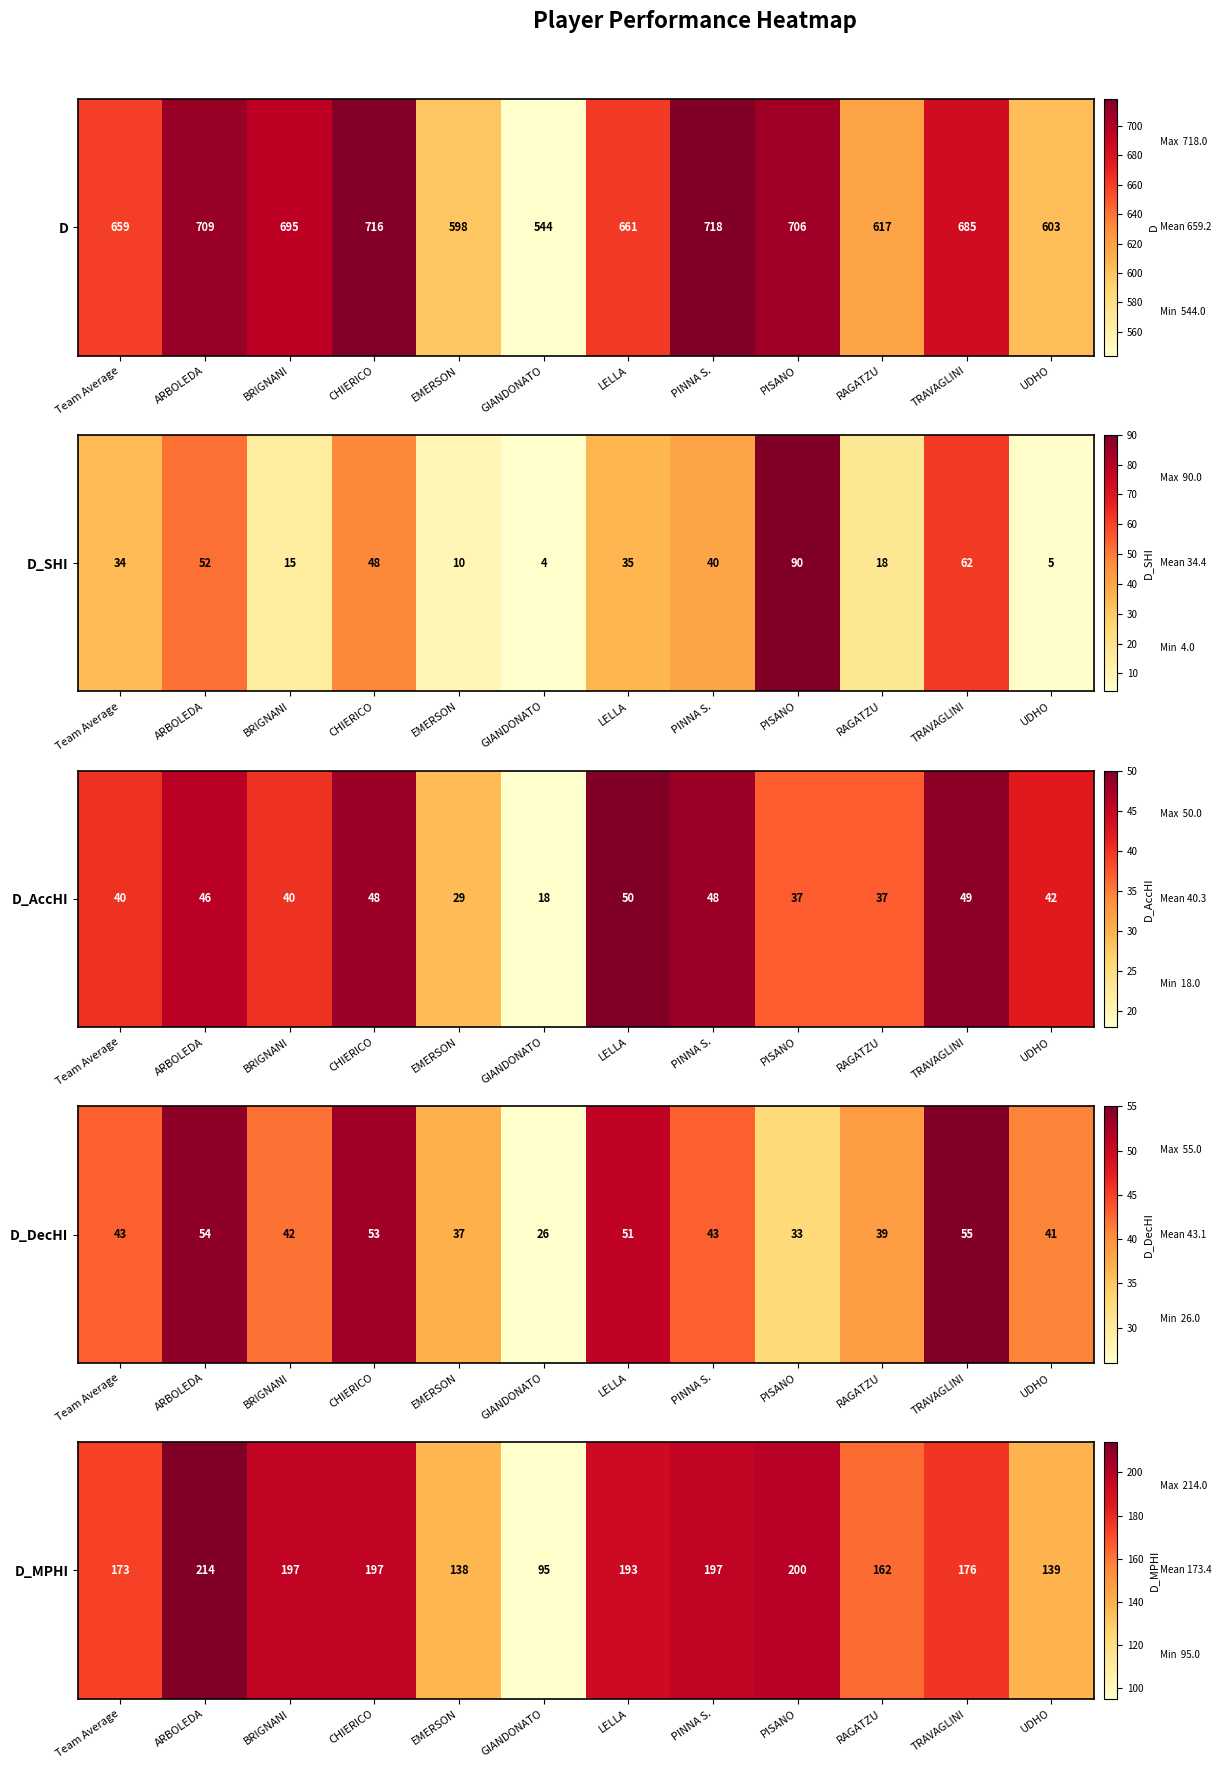

List the labels in order of value, smallest first.

GIANDONATO, EMERSON, UDHO, RAGATZU, Team Average, TRAVAGLINI, LELLA, BRIGNANI, CHIERICO, PINNA S., PISANO, ARBOLEDA